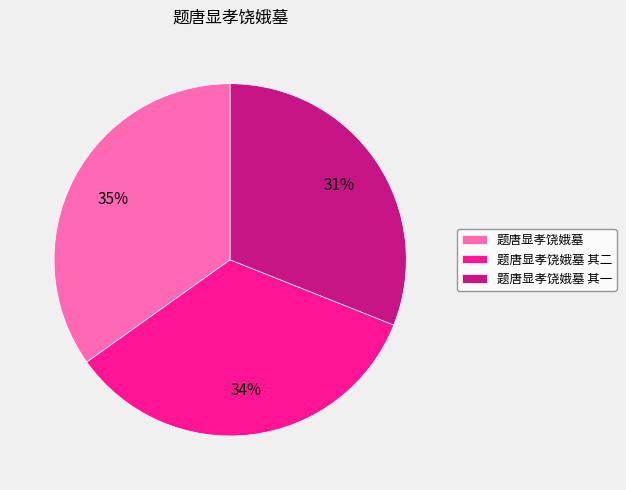

Is it true that 题唐显孝饶娥墓 其一 is 31% of the pie?

True